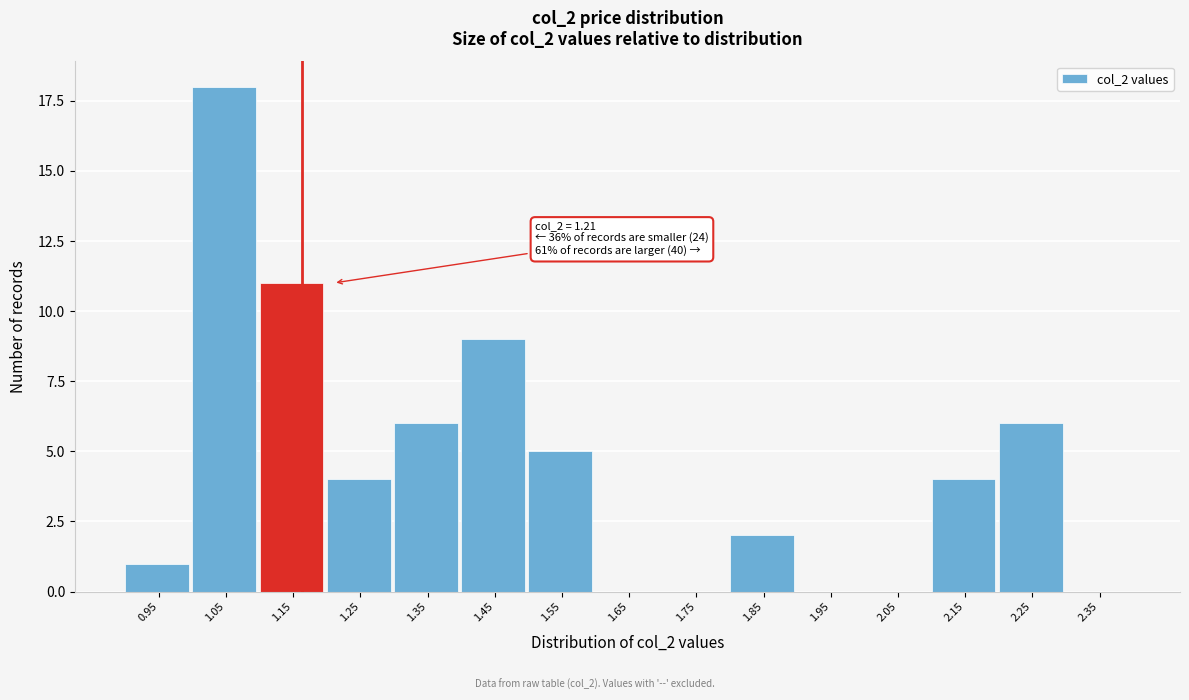

Reading right to left, list all the values displayed in this chart.

2.35=0	2.25=6	2.15=4	2.05=0	1.95=0	1.85=2	1.75=0	1.65=0	1.55=5	1.45=9	1.35=6	1.25=4	1.15=11	1.05=18	0.95=1